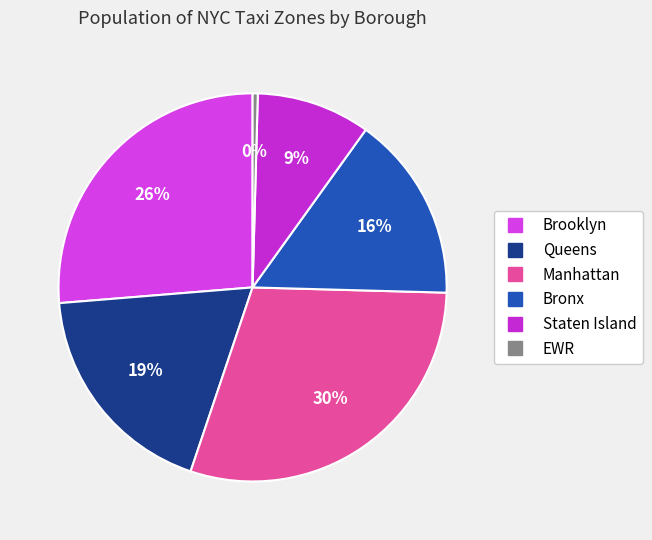

Is the sum of Manhattan and Staten Island greater than half?

No